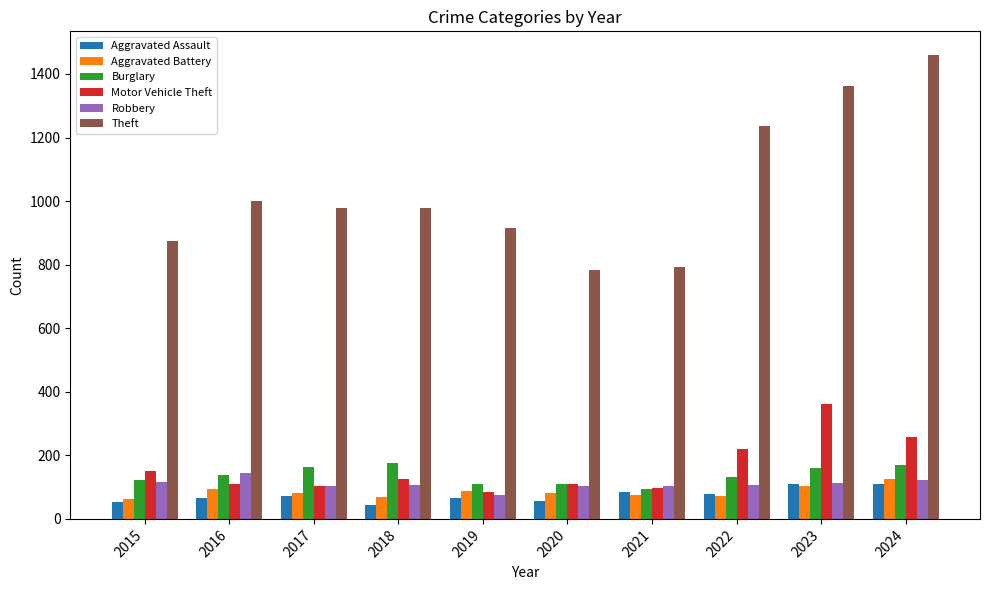

What is the total value across all series at 2019?

1336